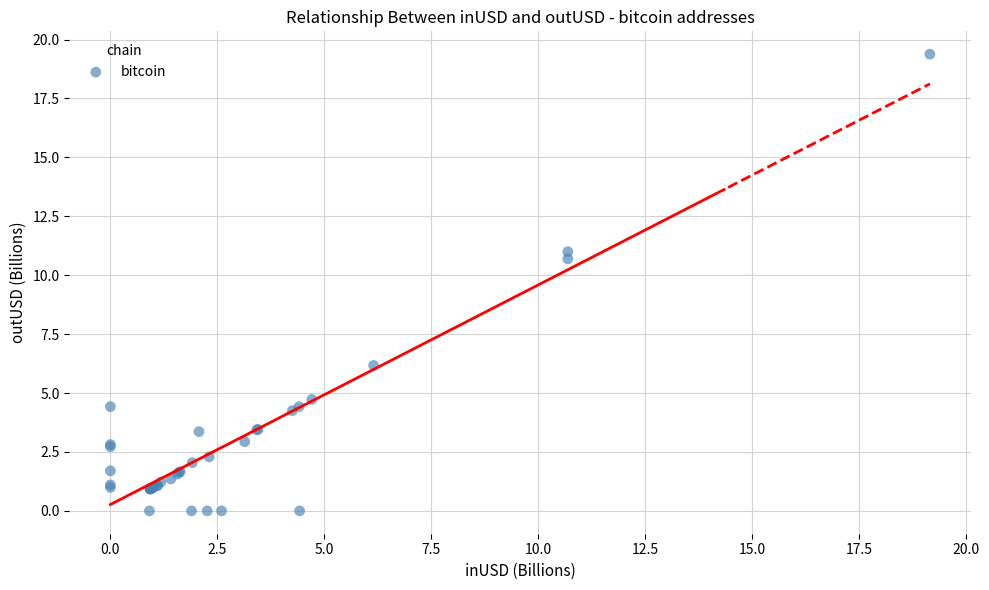

What Y value in the scatter plot is closest to 9?

10.7